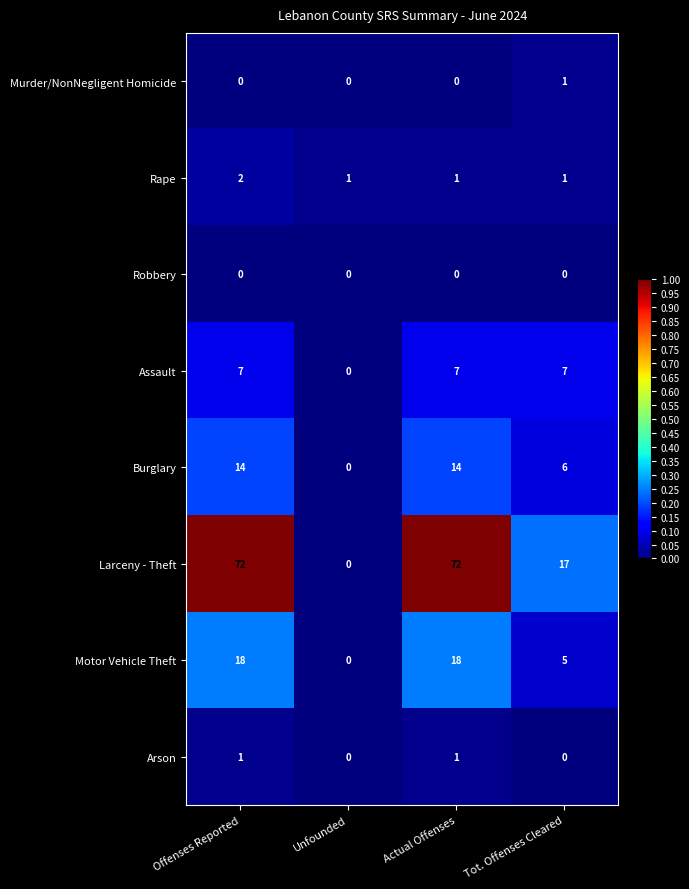

How many series are shown in this chart?

8